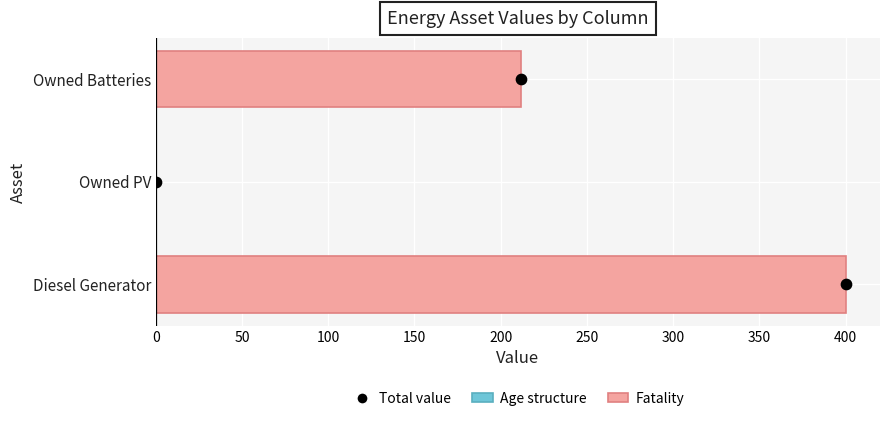

Is the value of Age structure at 100 greater than the value of Fatality at 50?

Yes